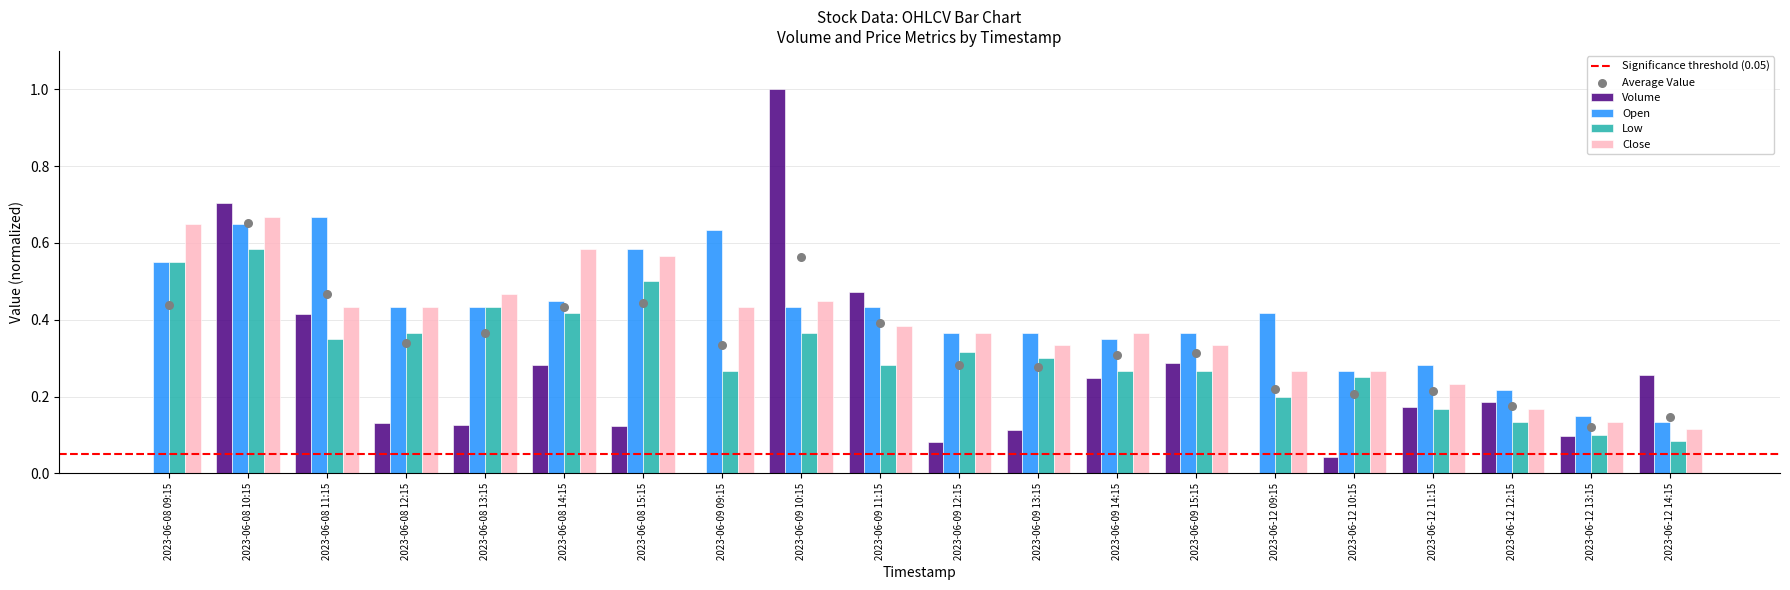

What is the total value across all series at 2023-06-08 10:15?

2.6